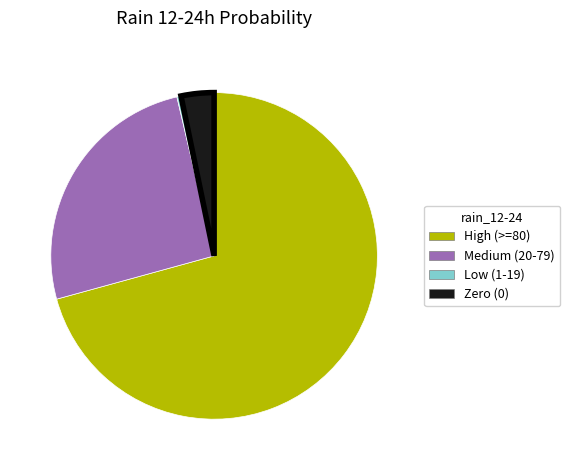

Rank the categories by value from lowest to highest.

Low (1-19), Zero (0), Medium (20-79), High (>=80)